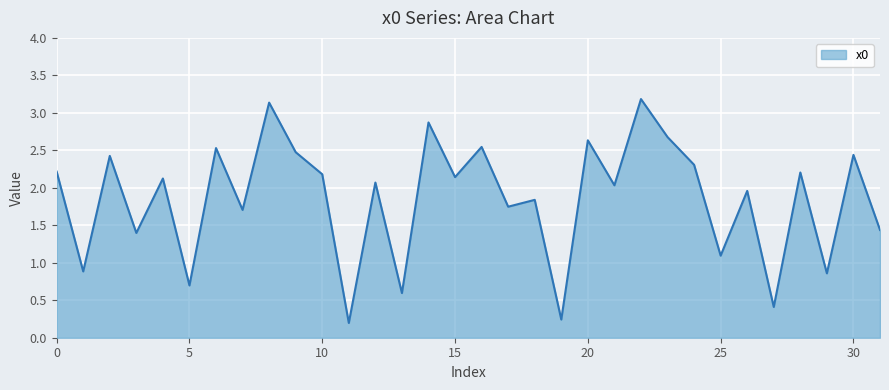

What is the difference between the maximum and minimum values?

3.0